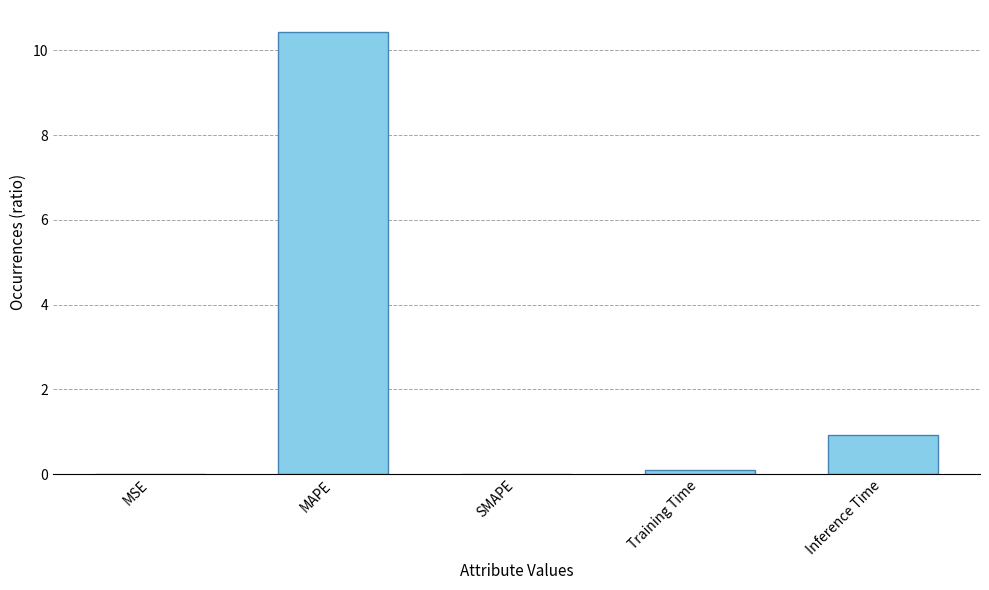

How many data points does each series have?

5